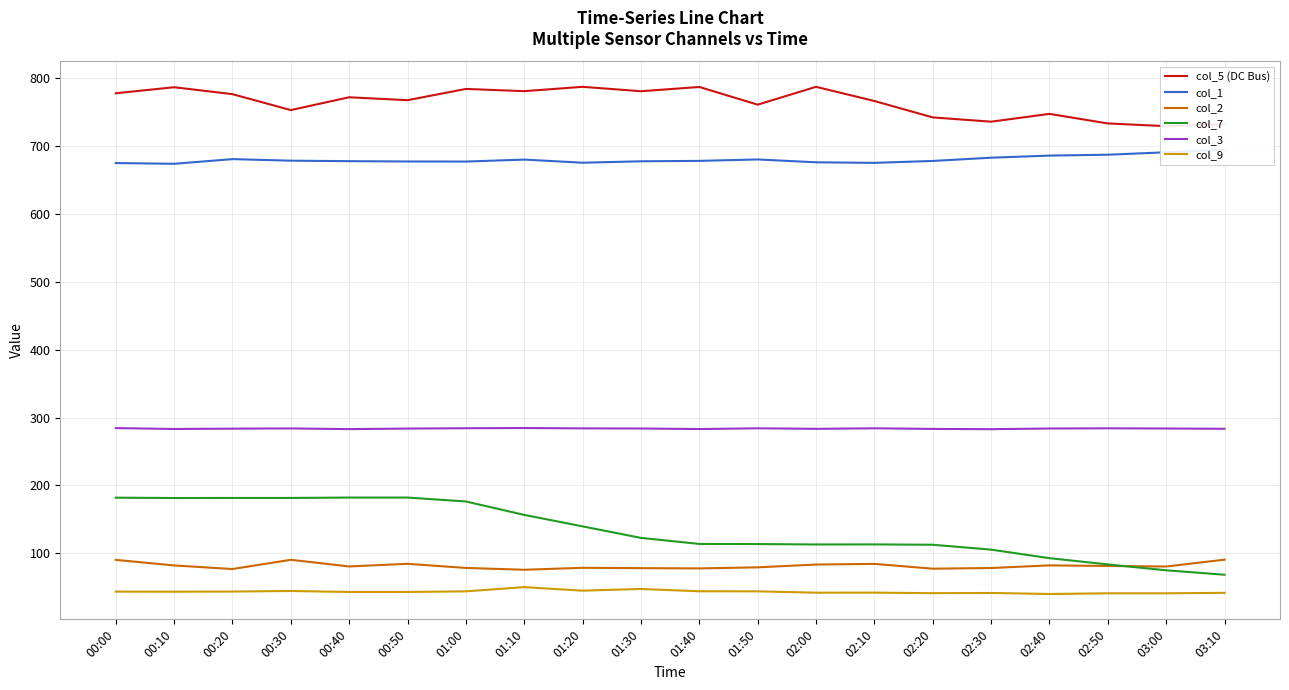

List the series in order of their peak value, highest first.

col_5 (DC Bus), col_1, col_3, col_7, col_2, col_9